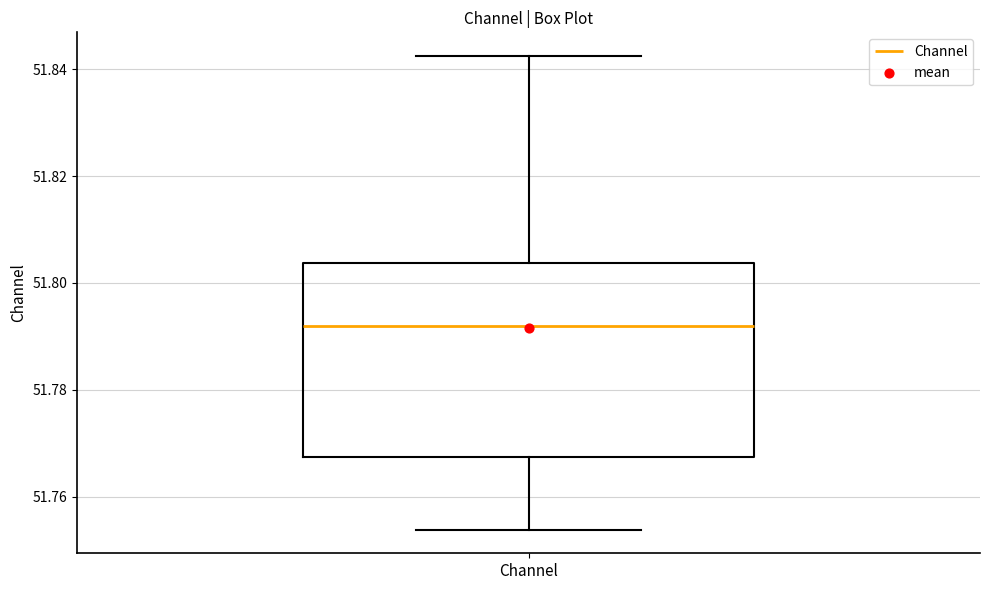

Read this box plot against the y-axis: the position of the median line, the range covered by the box, and the ends of both whiskers. The values are not printed on the chart, so give them approximately, as read against the axis.

median 51.792, box 51.768 to 51.804, whiskers 51.754 to 51.842